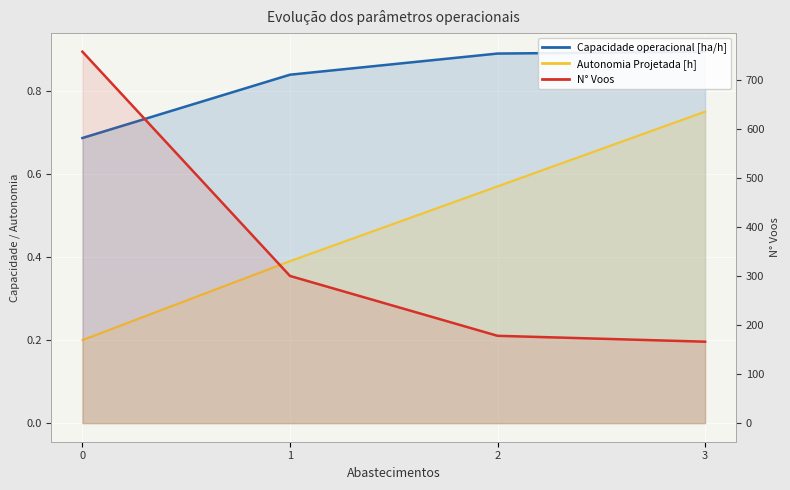

Reading right to left, transcribe all the data shown in this chart.

Capacidade operacional [ha/h]: 3=0.9	2=0.9	1=0.8	0=0.7
Autonomia Projetada [h]: 3=0.8	2=0.6	1=0.4	0=0.2
N° Voos: 3=166.0	2=178.0	1=300.0	0=757.0